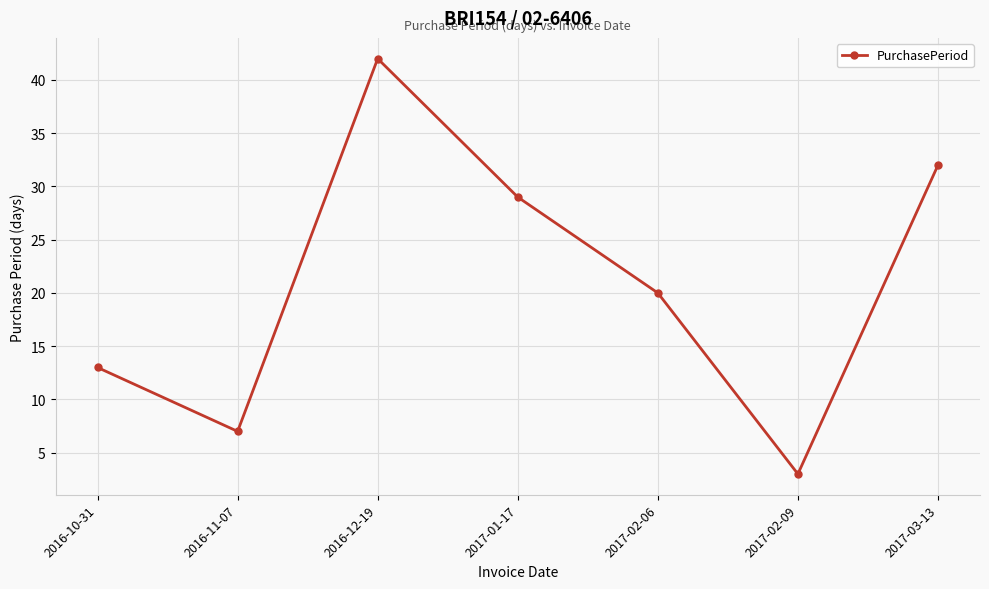

How many data points are less than 20?

3